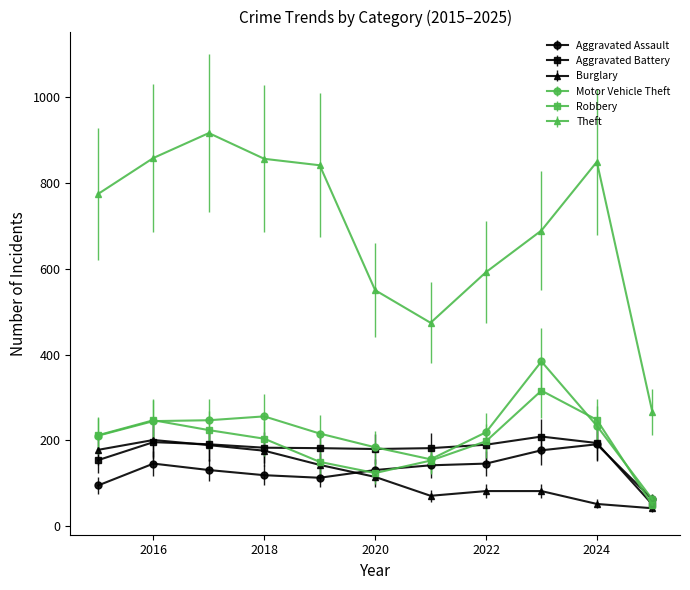

At how many categories does at least one series exceed 503?

9